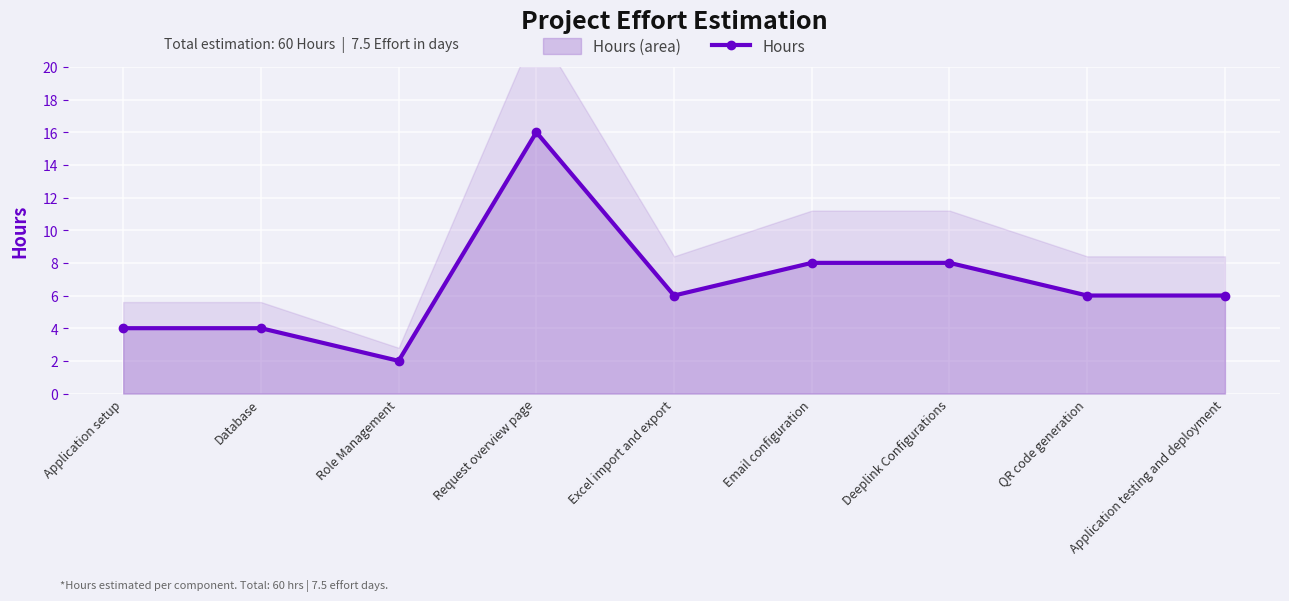

Which category has the highest value across all series?

Request overview page